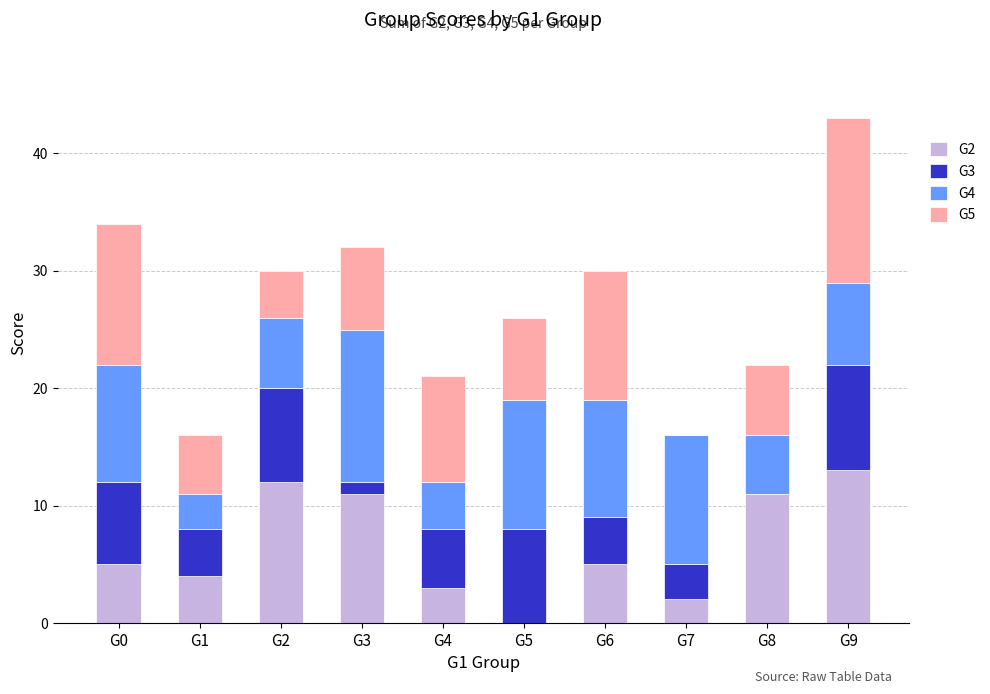

At which category is the sum across all series the highest?

G9